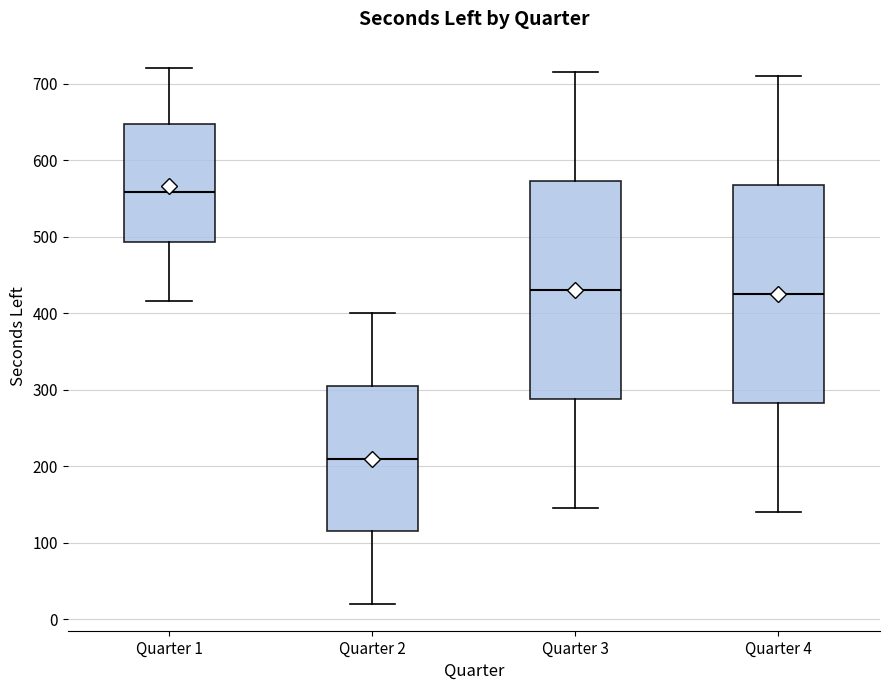

Reading left to right, read every box against the y-axis: the position of its median line, the range the box covers, and the ends of its whiskers. The values are not printed on the chart, so give them approximately, as read against the axis.

Quarter 1: median 560, box 490 to 650, whiskers 420 to 720
Quarter 2: median 210, box 120 to 310, whiskers 20 to 400
Quarter 3: median 430, box 290 to 570, whiskers 150 to 720
Quarter 4: median 430, box 280 to 570, whiskers 140 to 710